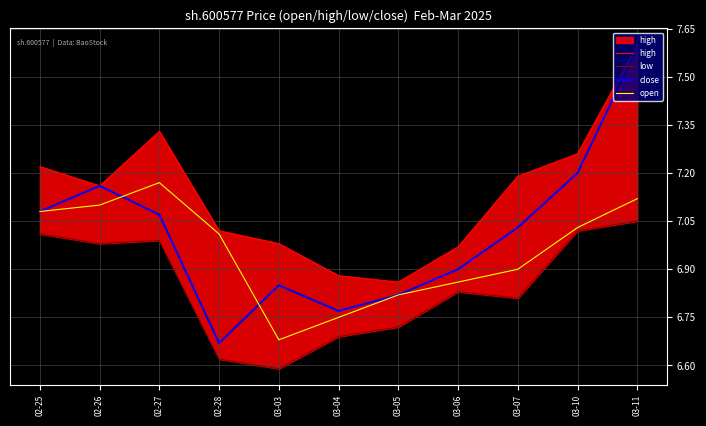

What is the label of the 7th point from the left?

03-05